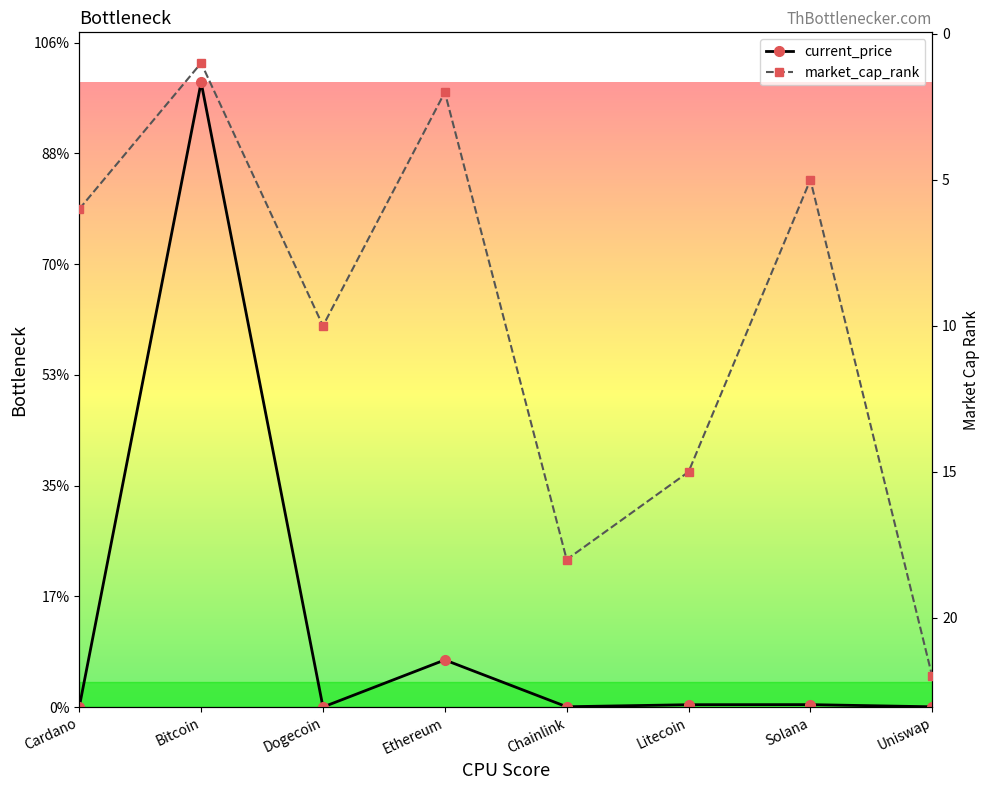

Does the chart have visible grid lines?

No